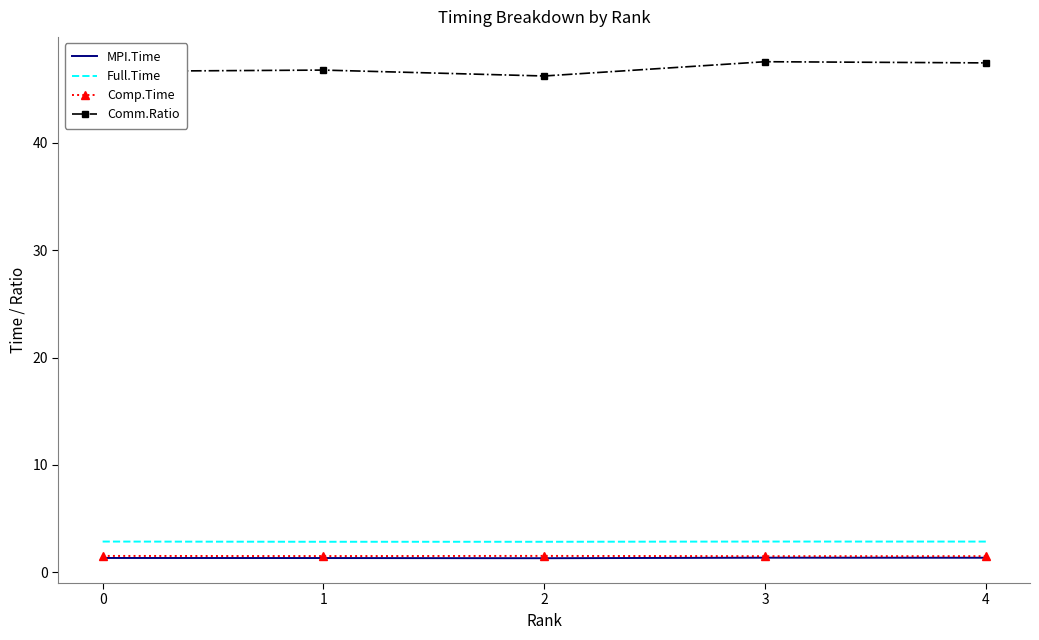

True or false: MPI.Time and Full.Time cross at least once.

False